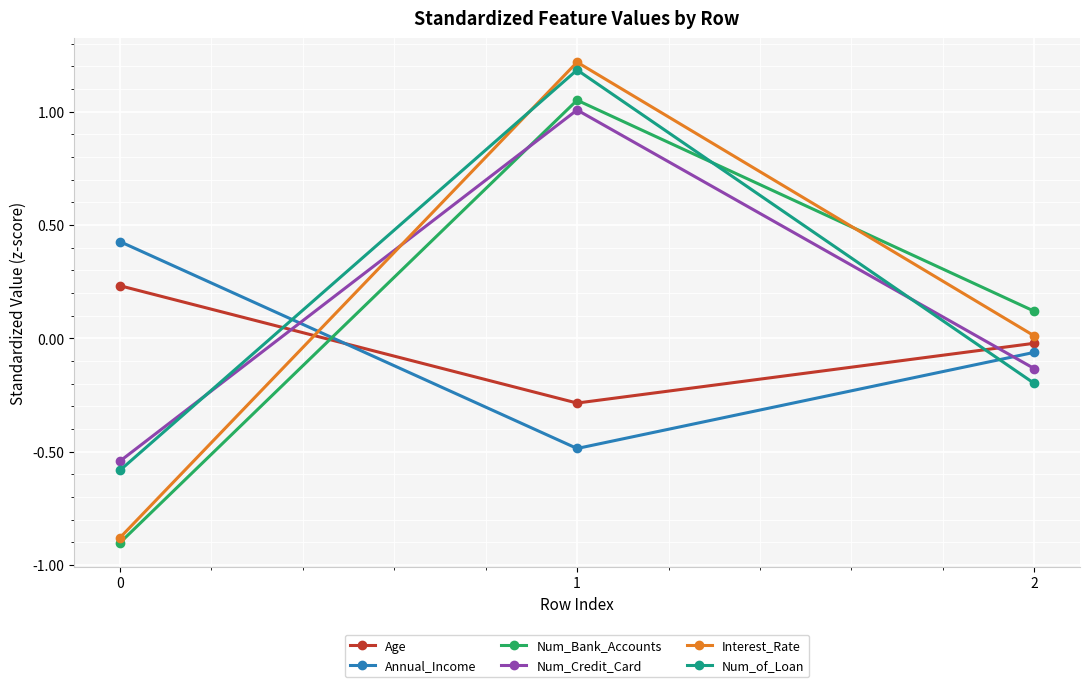

What is the value of the Num_of_Loan point at the 3rd from the left?

-0.2